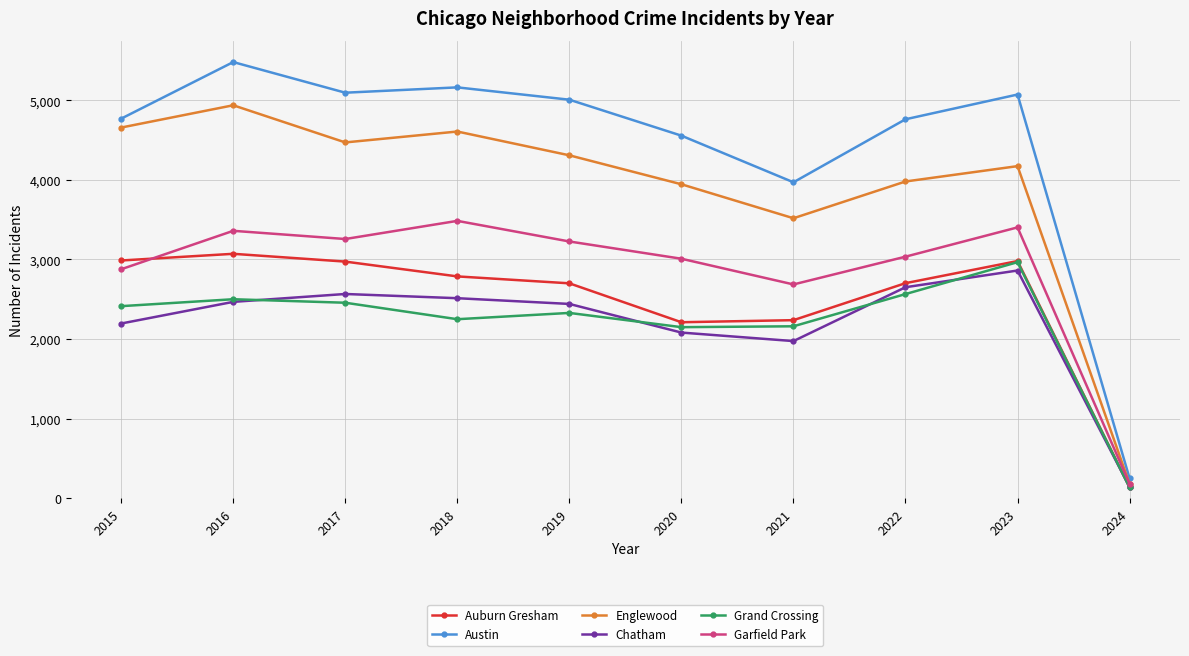

How many interior local valleys does the Garfield Park series have?

2